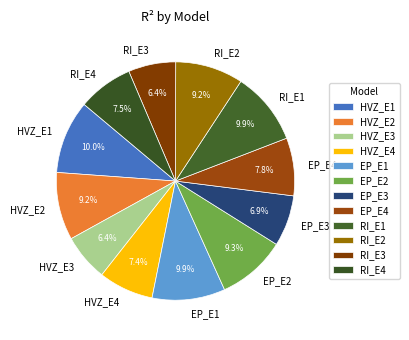

Is it true that RI_E3 is 6% of the pie?

True